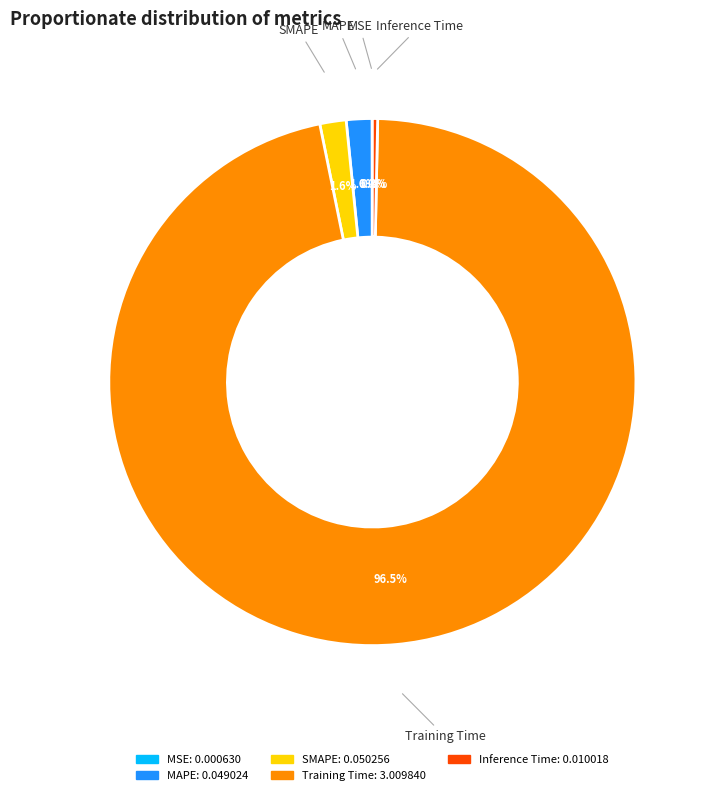

To the nearest percent, what is the combined percentage of Inference Time and Training Time?

97%